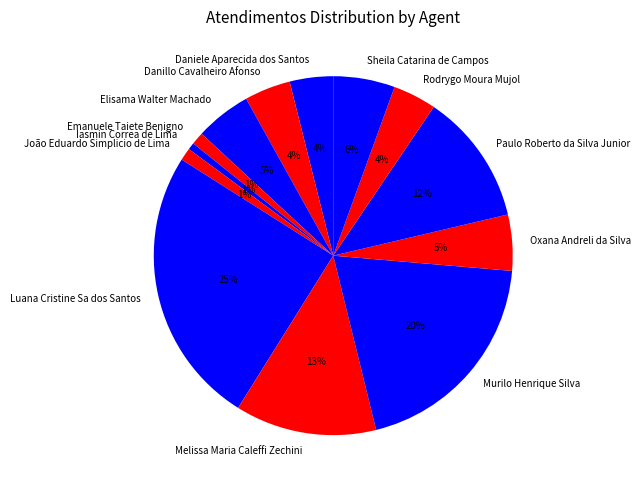

What is the largest slice in the pie chart?

Luana Cristine Sa dos Santos